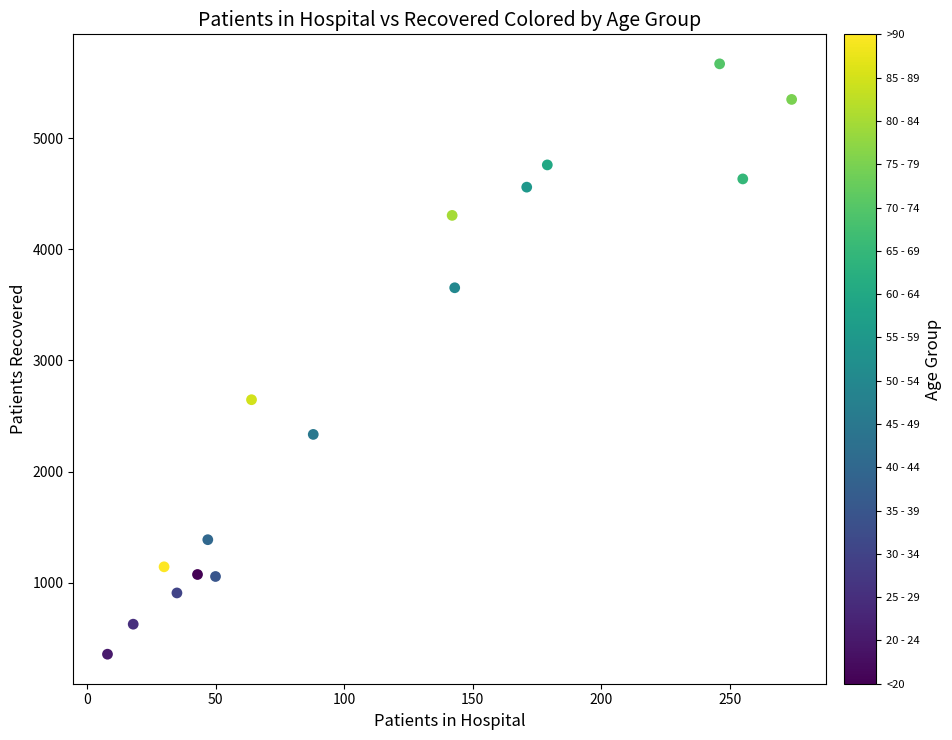

What is the range of Y values (max minus min)?

5310